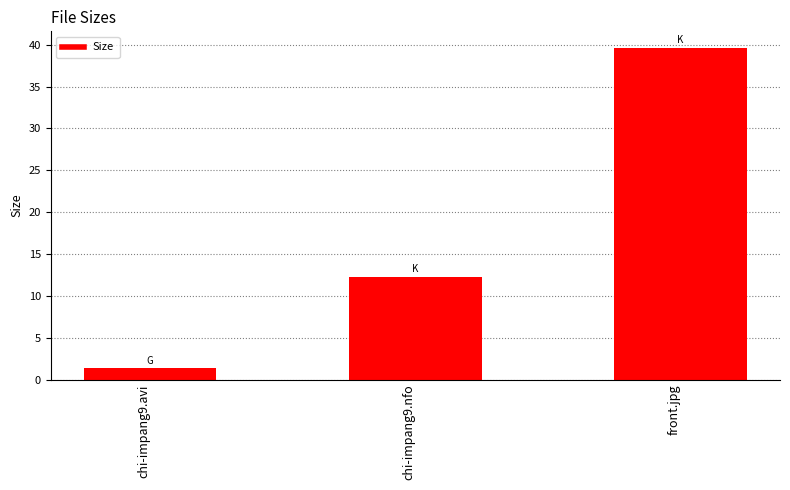

What is the minimum value shown in the chart?

1.3